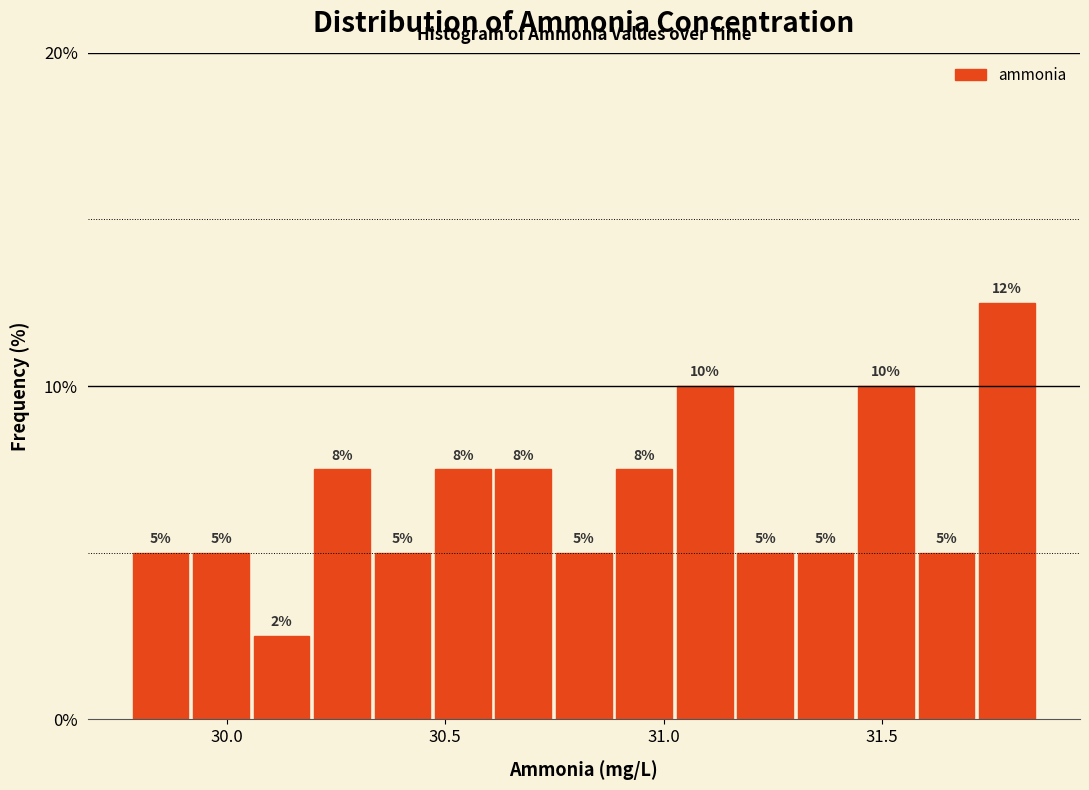

Around what value on the x-axis is the tallest bar? Give the approximate position of its centre, as read against the axis.

31.80